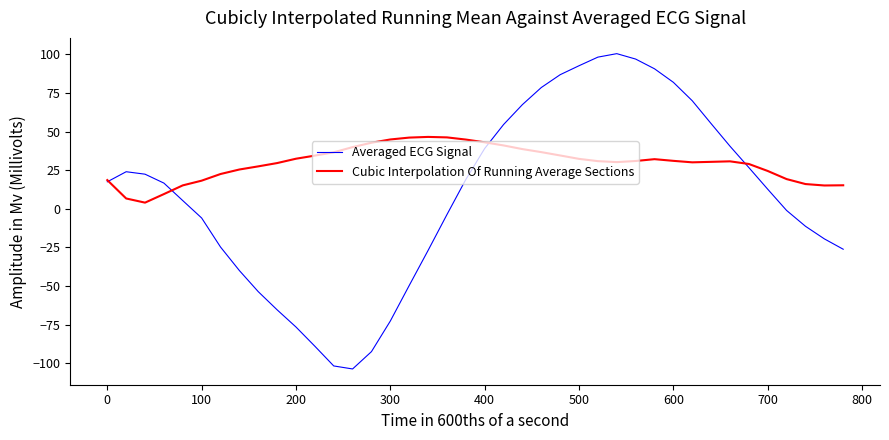

Rank the series by their maximum value, from highest to lowest.

Averaged ECG Signal, Cubic Interpolation Of Running Average Sections